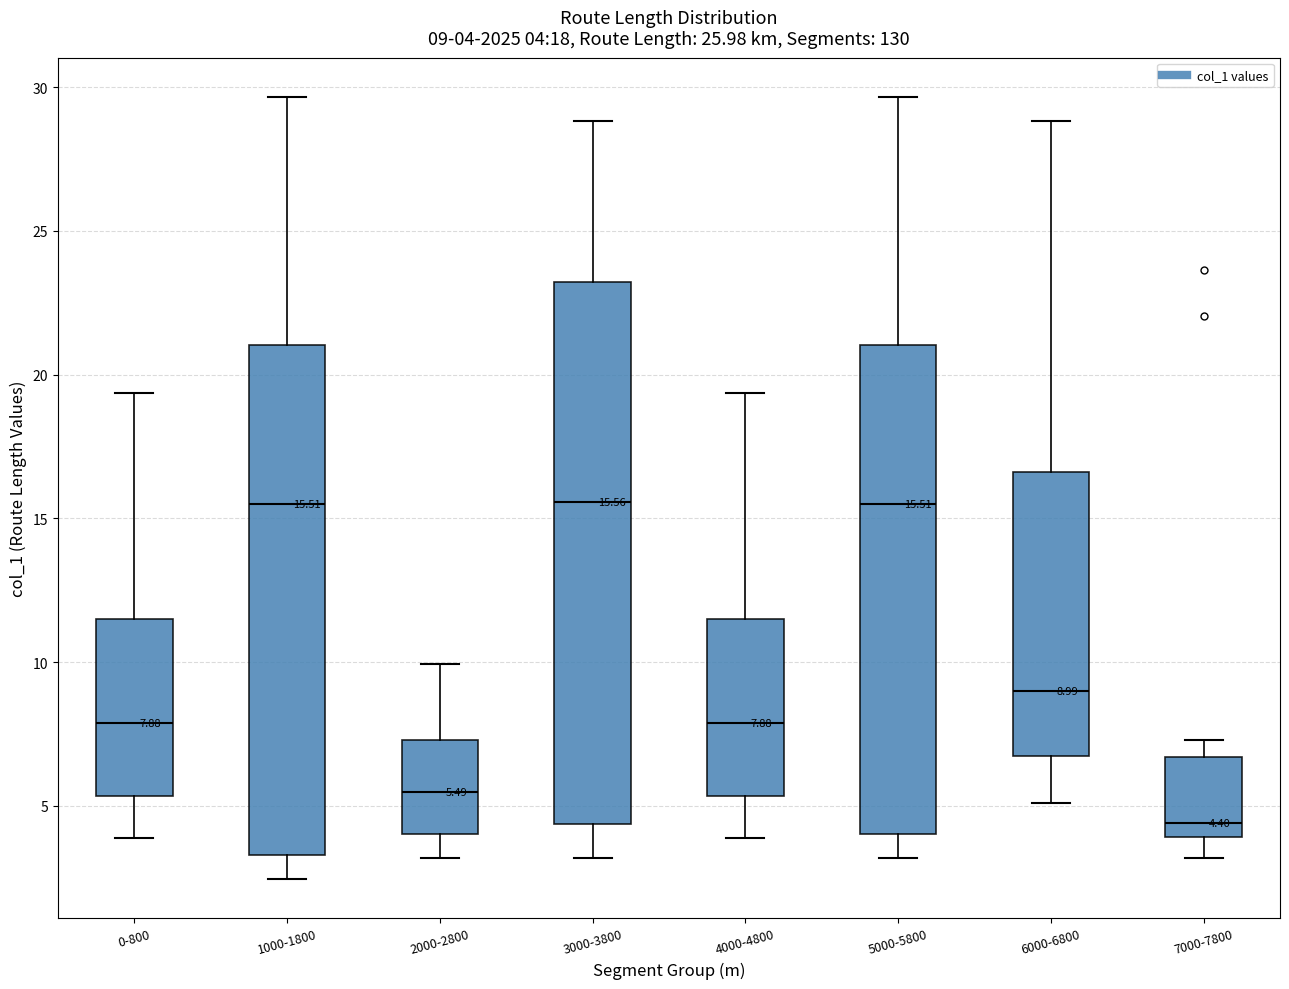

Which box is the tallest, from its lower edge to its upper edge?

3000-3800